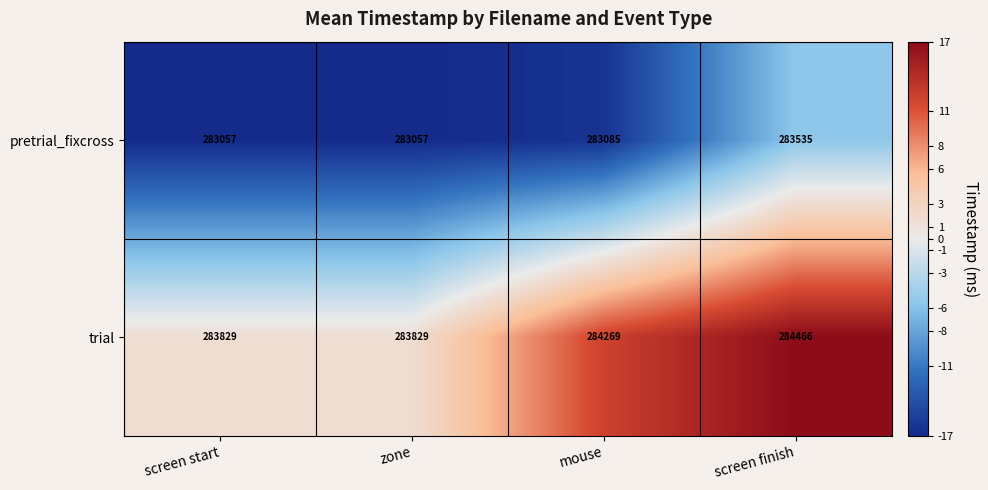

At which category does the chart reach its peak across all series?

screen finish